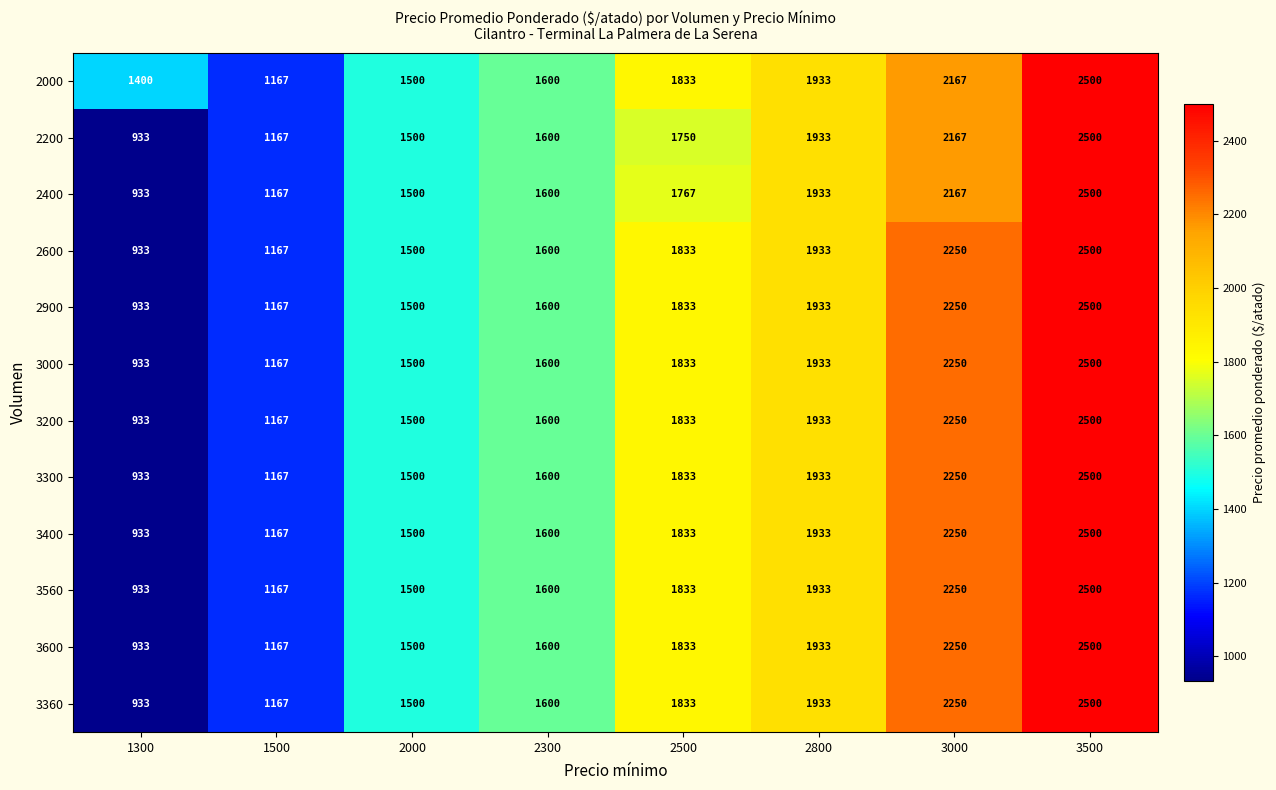

What value does the 2900 series have at 2500?

1833